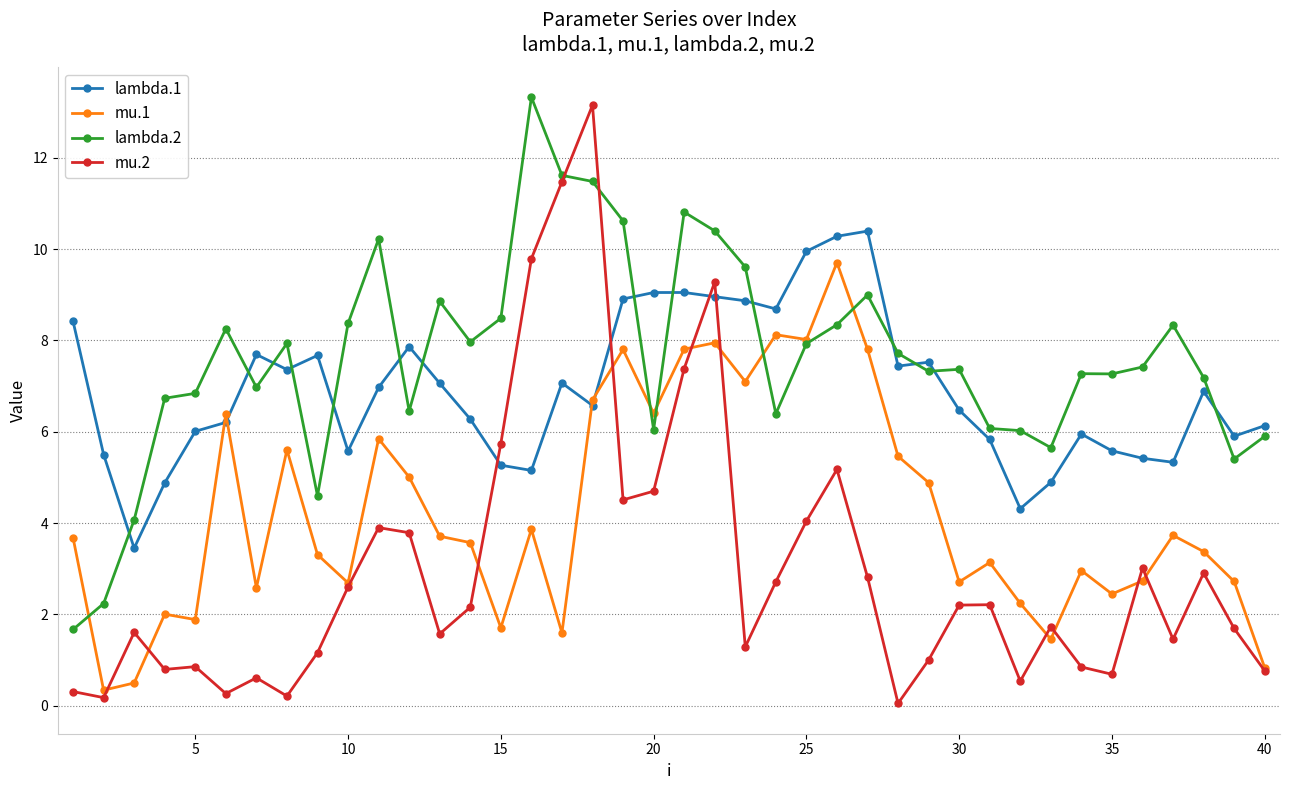

Which series has the largest range (max minus min)?

mu.2